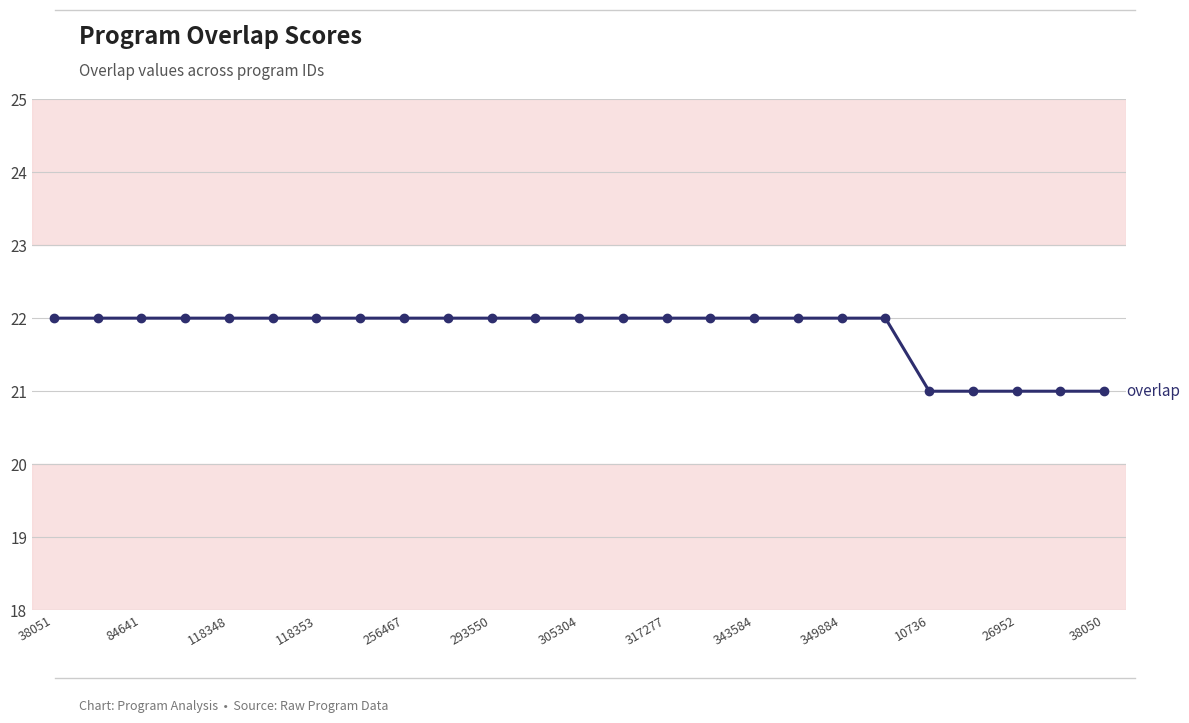

What is the value of the 3rd point from the left?

22